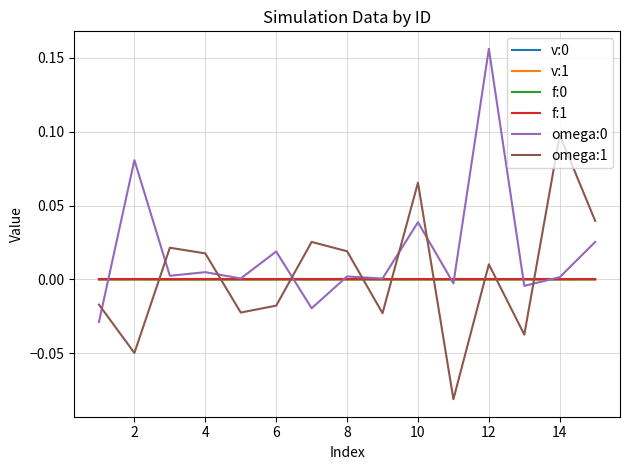

How many times do v:1 and omega:1 cross each other?

9